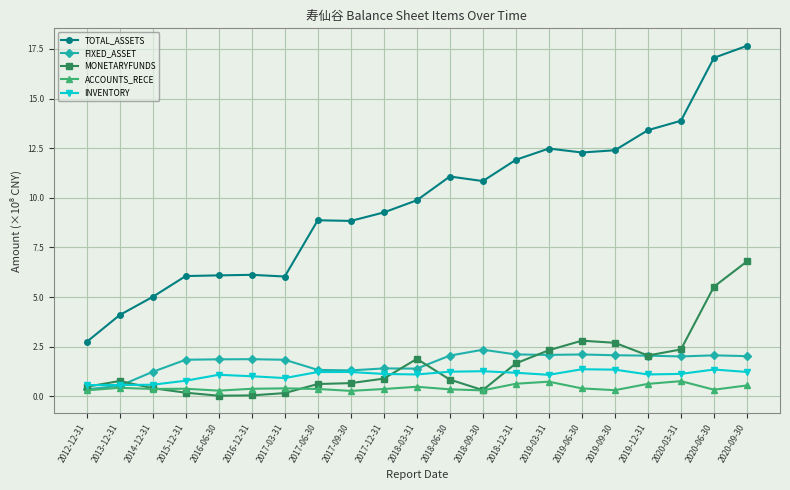

At how many categories does at least one series exceed 8?

14